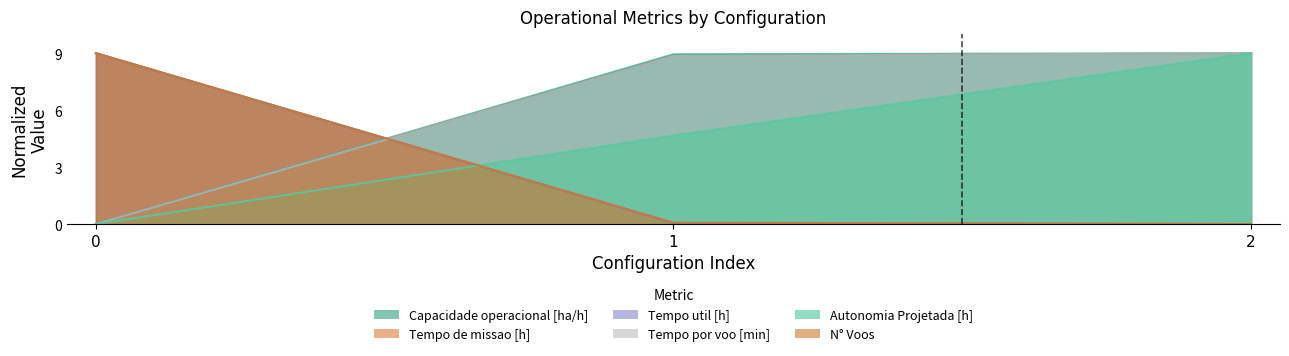

What is the maximum value for N° Voos?

9.0